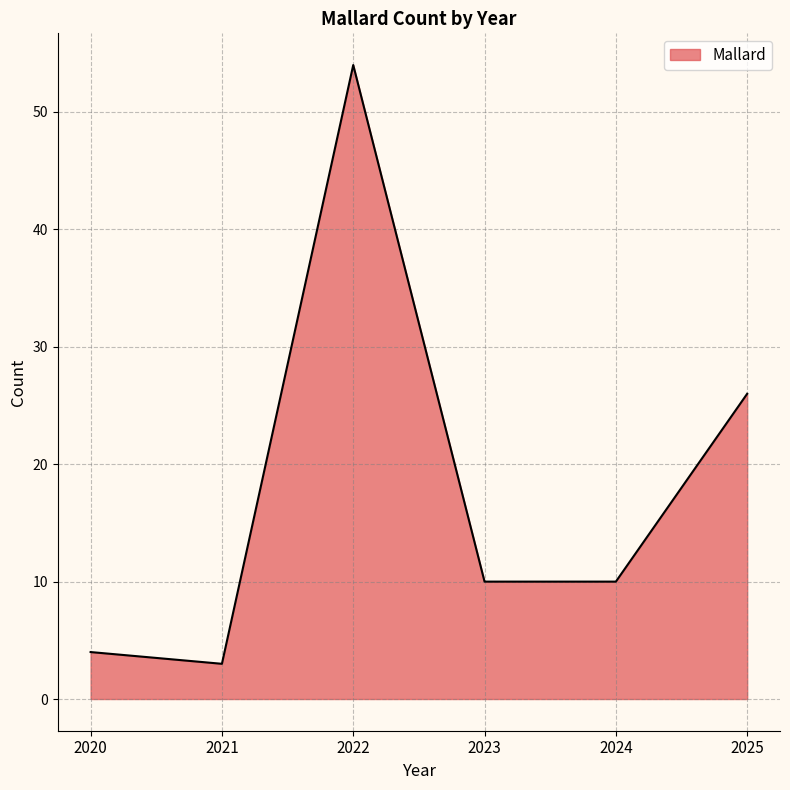

How many lines are shown in the chart?

1